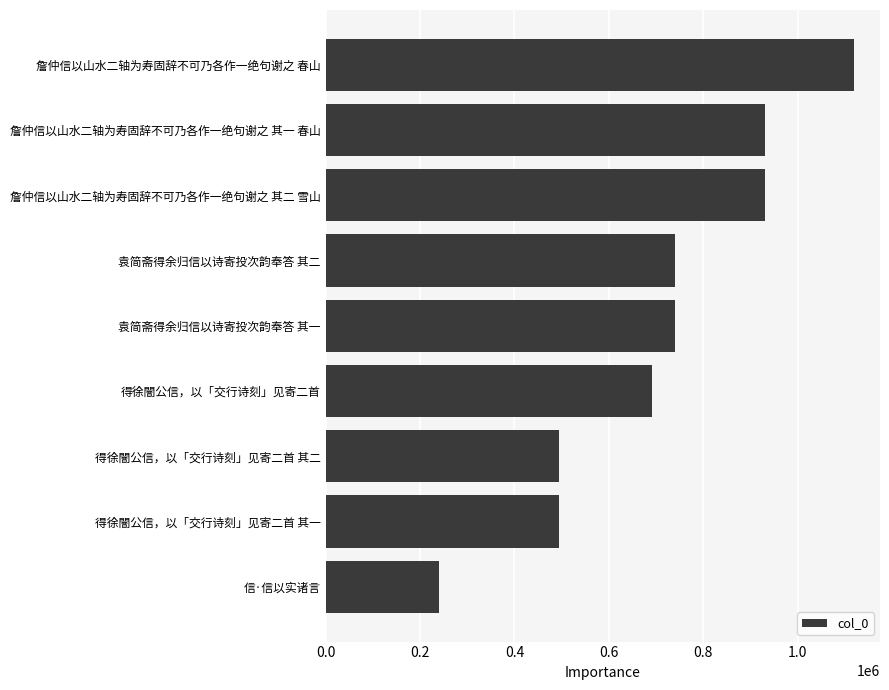

What is the difference between the second highest and minimum values?

689994